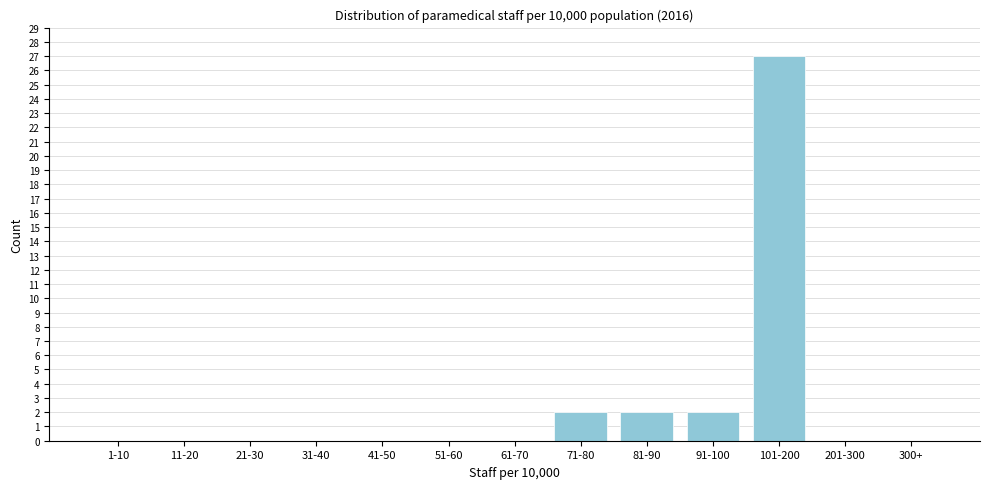

Reading left to right, transcribe all the data shown in this chart.

1-10=0	11-20=0	21-30=0	31-40=0	41-50=0	51-60=0	61-70=0	71-80=2	81-90=2	91-100=2	101-200=27	201-300=0	300+=0